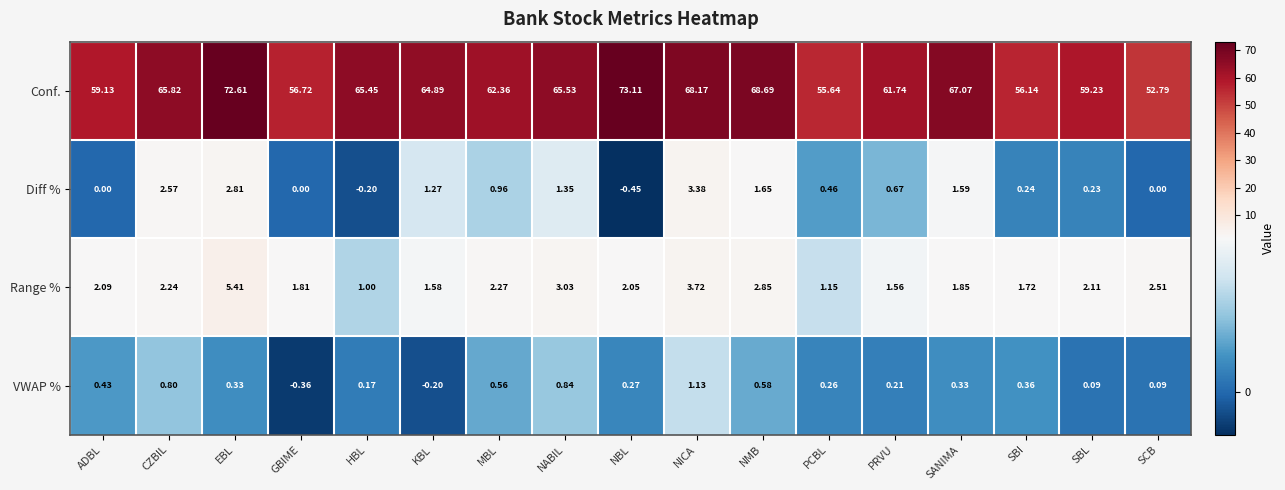

Which series changed the most between SBL and SCB?

Conf.